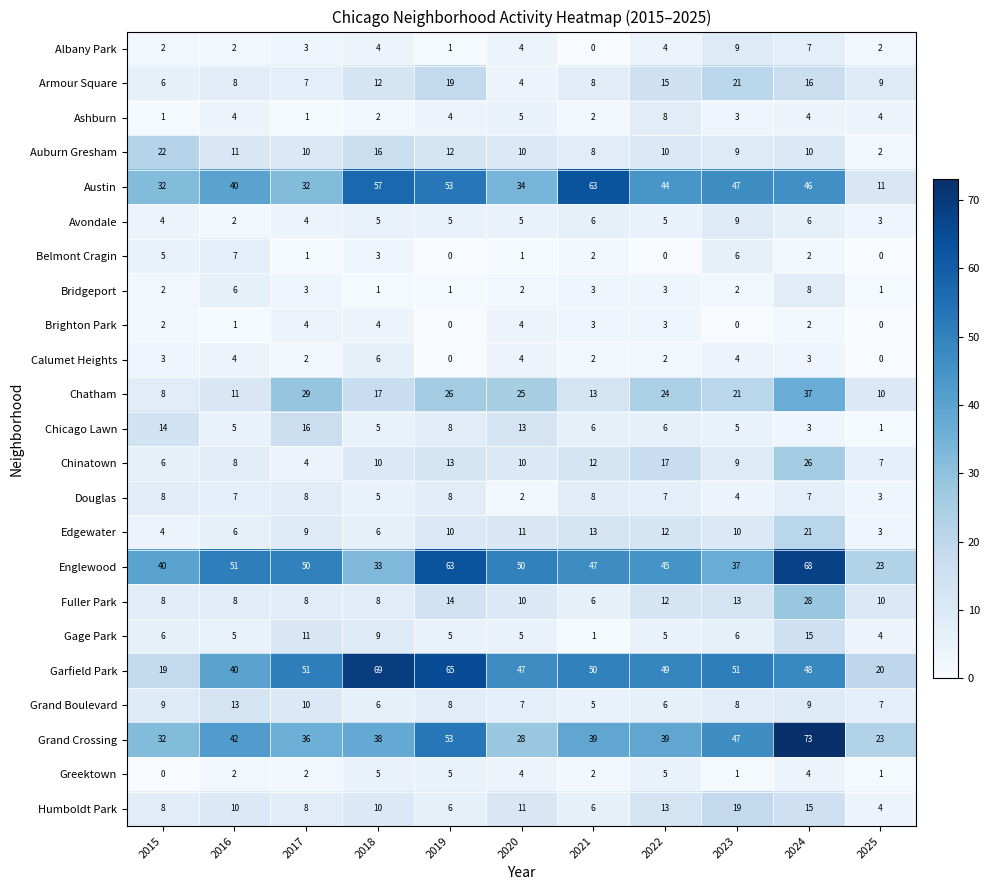

True or false: Auburn Gresham has a value of 4 at 2017.

False